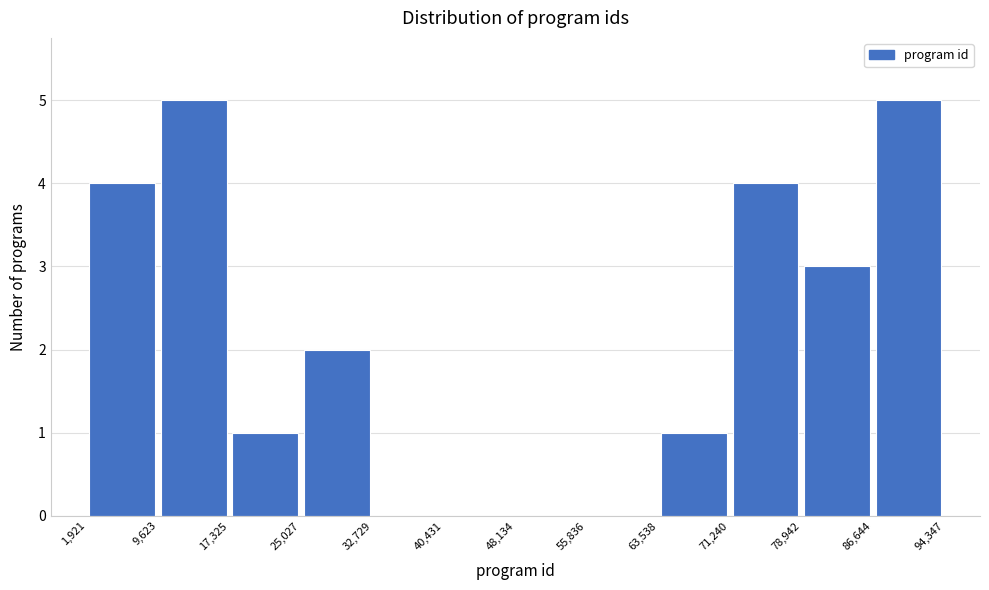

Reading left to right, transcribe this chart: for each bar, give the range it covers on the x-axis and its height. The values are not printed on the chart, so give them approximately, as read against the axis.

1,921 to 9,623: 4
9,623 to 17,325: 5
17,325 to 25,027: 1
25,027 to 32,729: 2
32,729 to 40,431: 0
40,431 to 48,134: 0
48,134 to 55,836: 0
55,836 to 63,538: 0
63,538 to 71,240: 1
71,240 to 78,942: 4
78,942 to 86,644: 3
86,644 to 94,347: 5